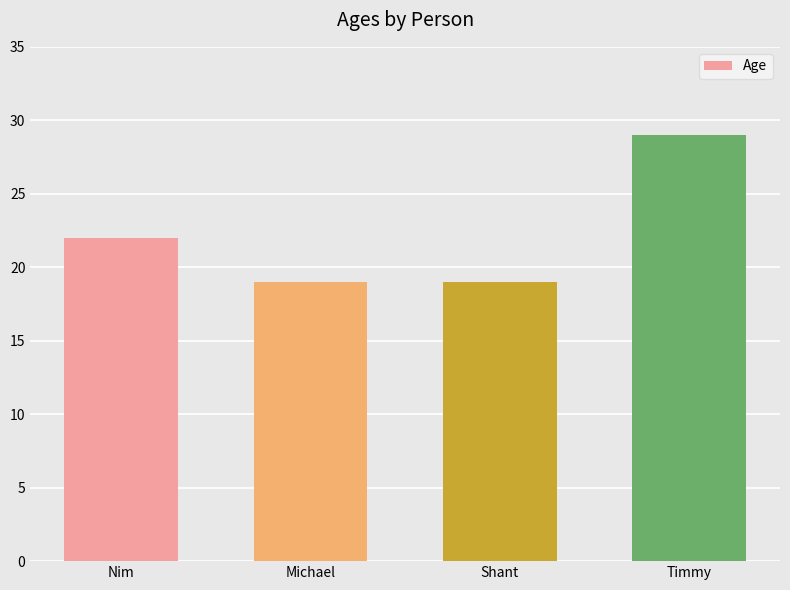

Reading left to right, list all the values displayed in this chart.

Nim=22	Michael=19	Shant=19	Timmy=29